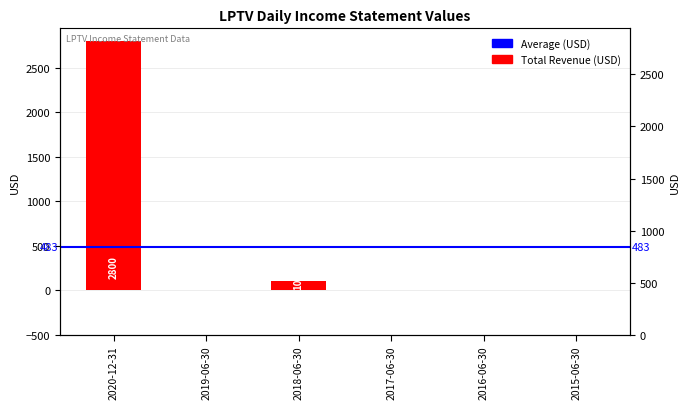

What is the sum of all values?

2900